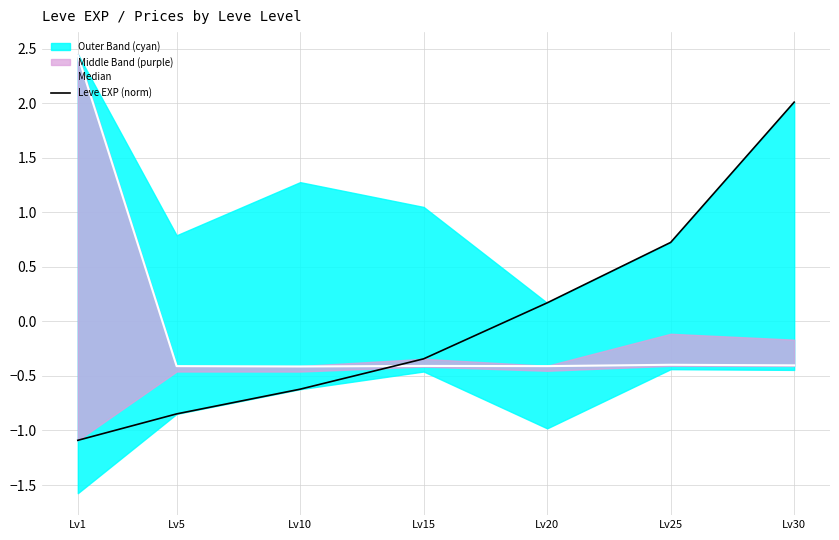

At which category does the chart reach its peak across all series?

Lv1